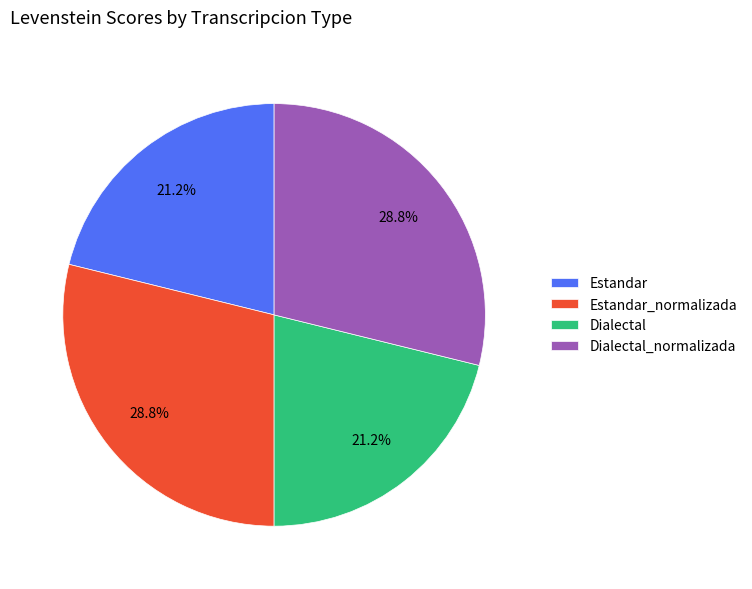

What portion of the pie excludes Estandar_normalizada?

71.2%